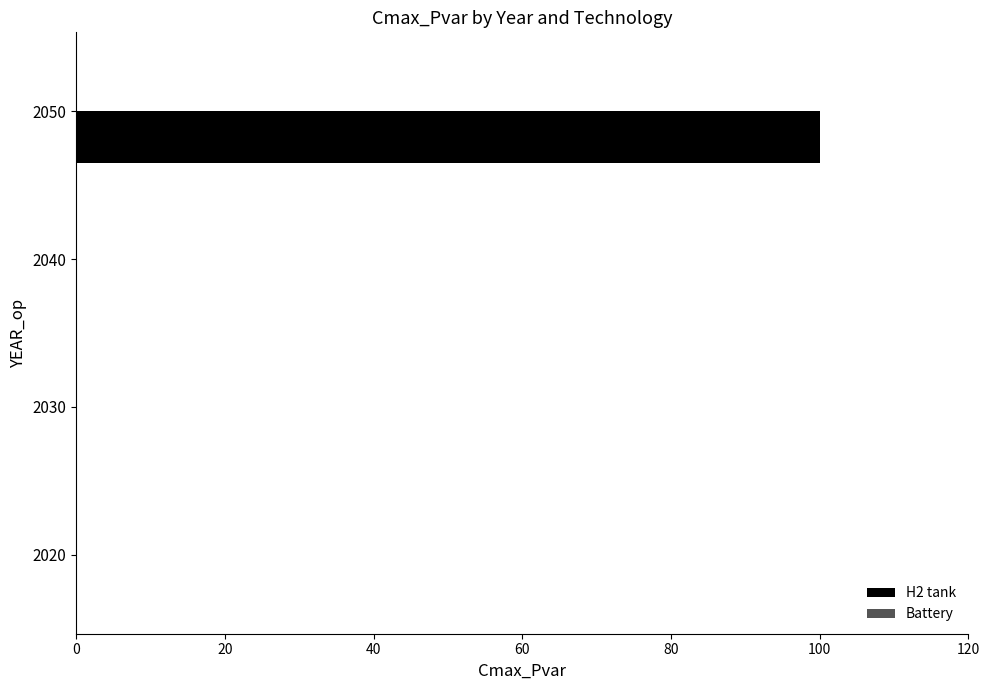

What is the change in value from 2020 to 2050?

+100